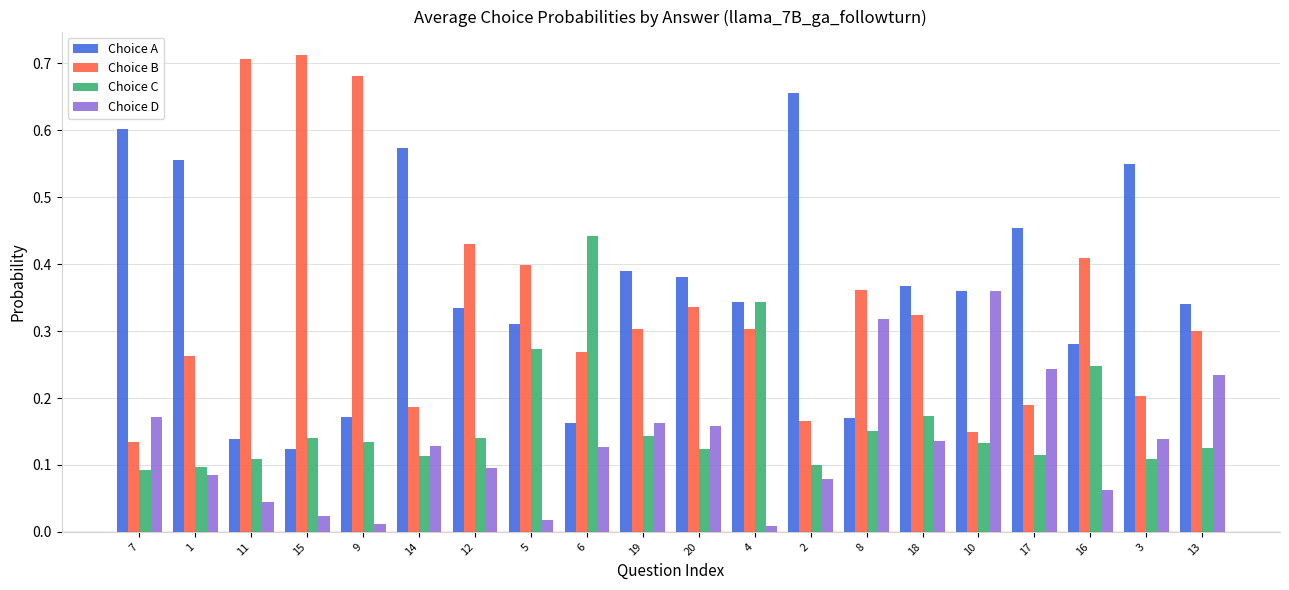

What is the sum of the Choice A values at 3 and 20?

0.9